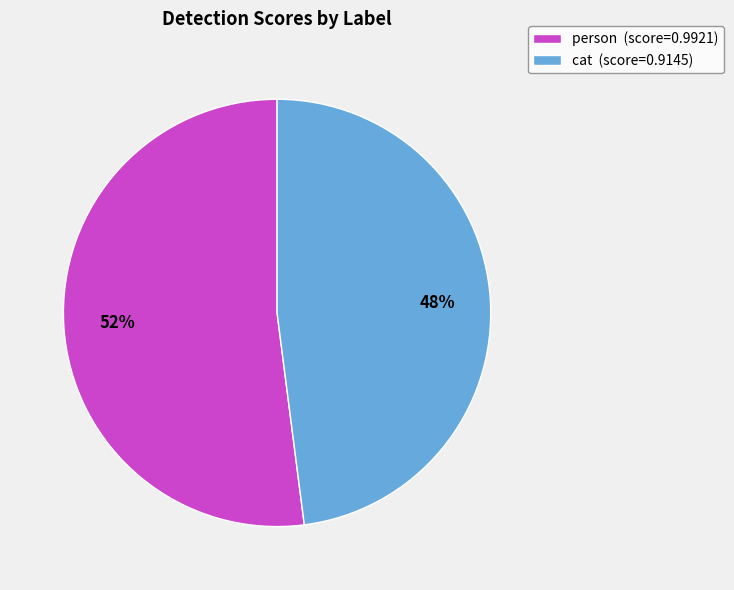

Is it true that cat is 48% of the pie?

True